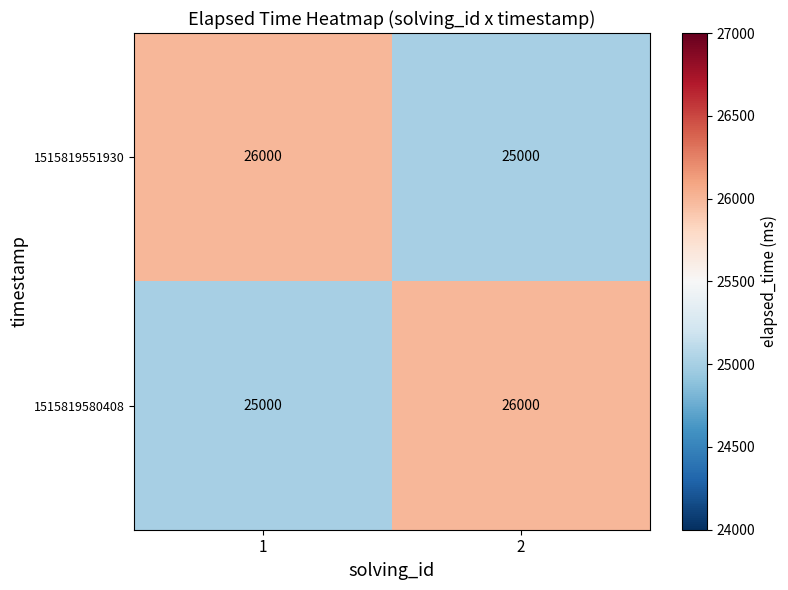

How many distinct data groups are displayed?

2